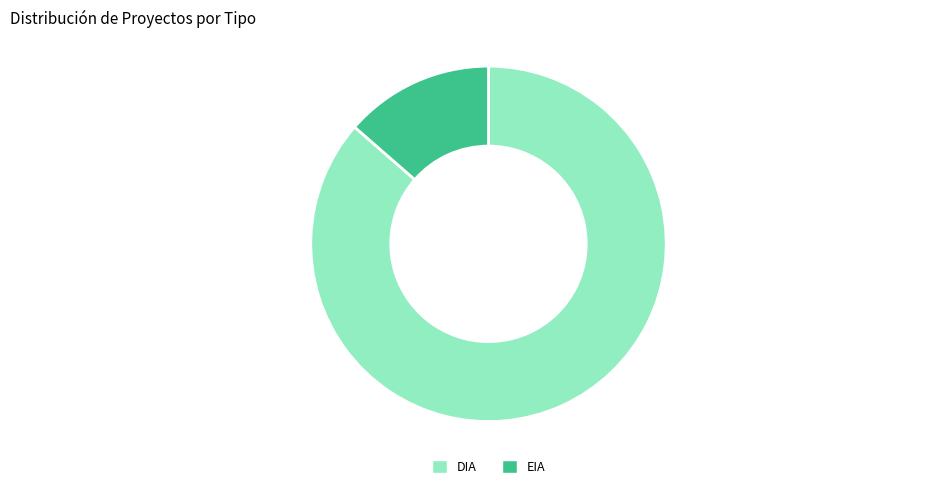

Does DIA represent more than half of the total?

Yes